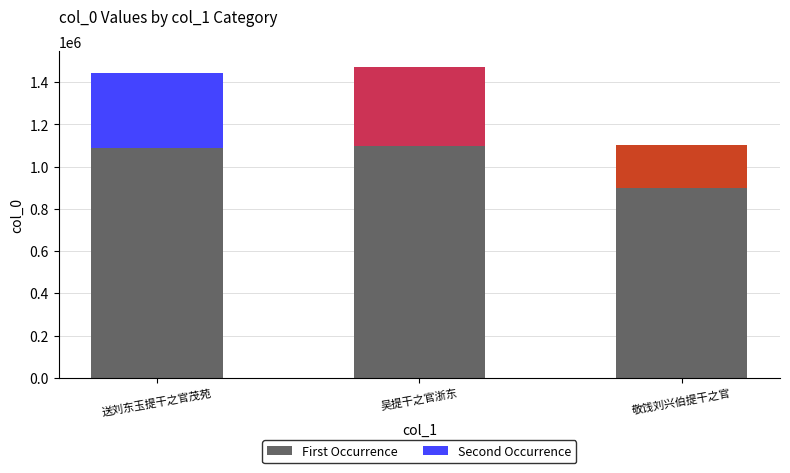

Read the First Occurrence value at 吴提干之官浙东, to the nearest 10.

1095940